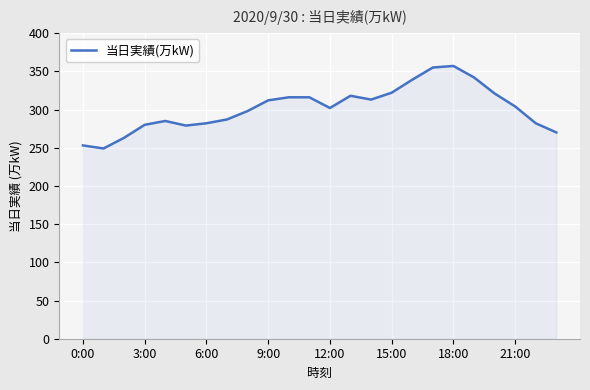

What is the minimum value shown in the chart?

249